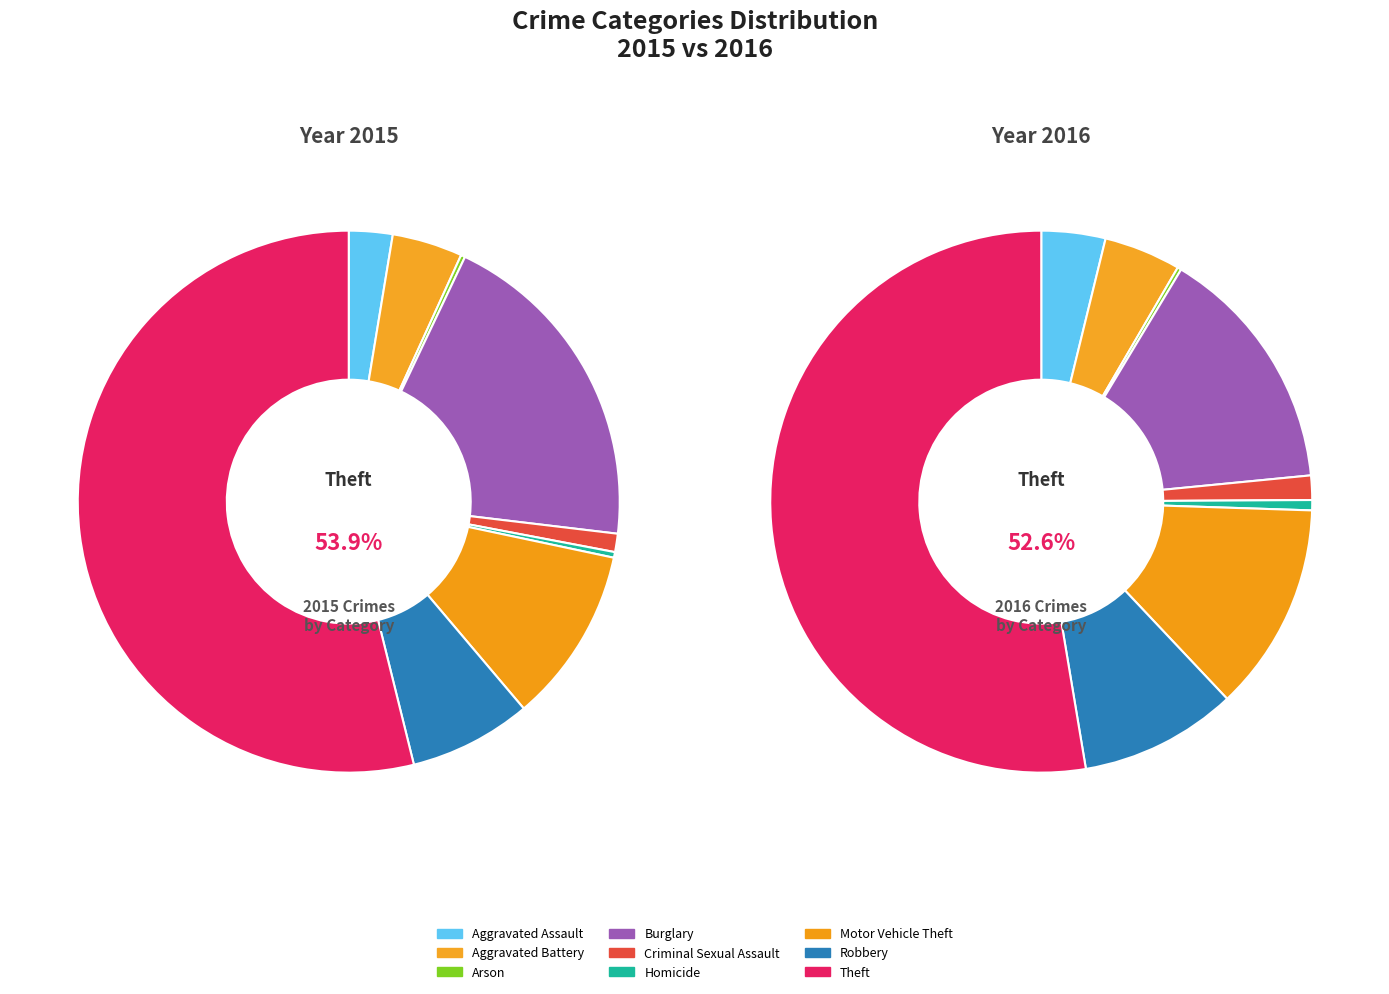

Approximately how many times larger is the value at Homicide compared to Arson?

1.3